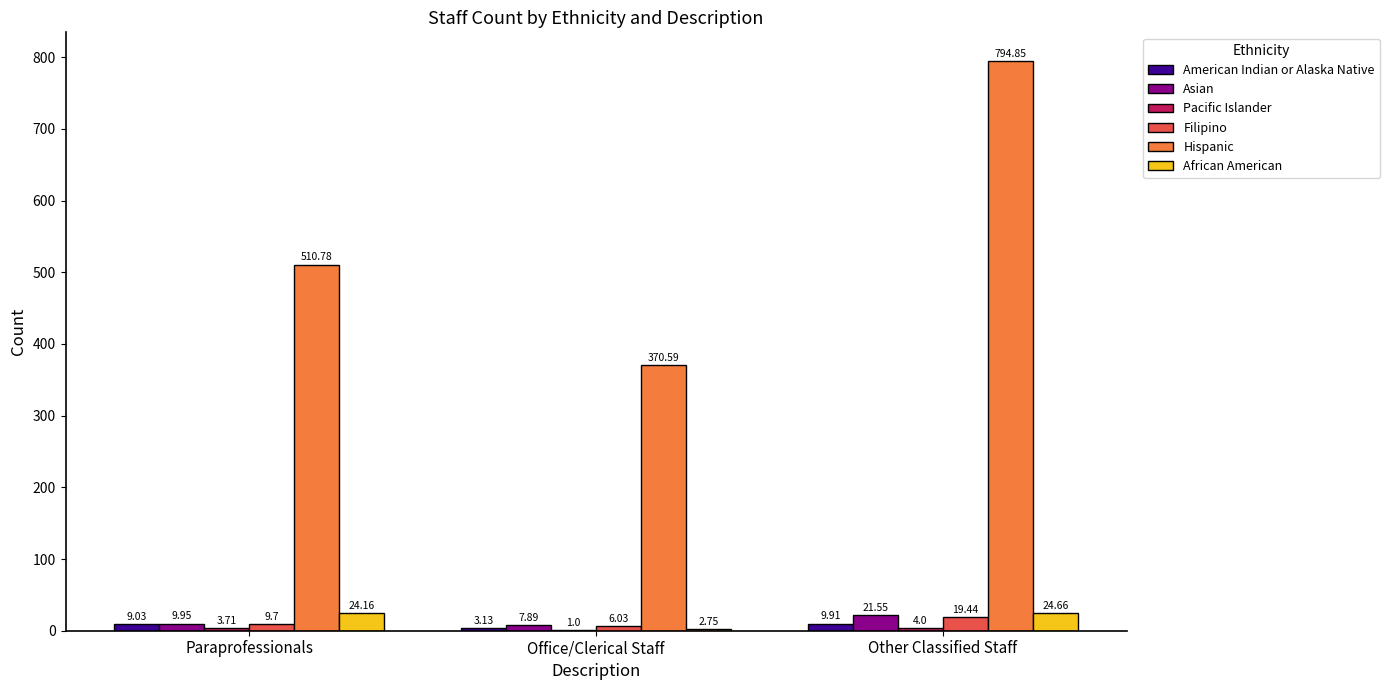

What is the total value across all series at Office/Clerical Staff?

391.4